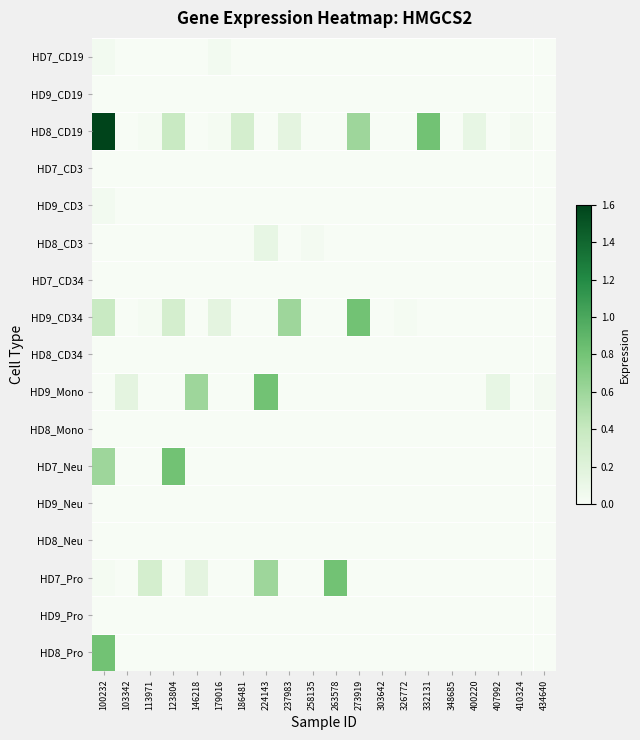

What is the spread (max minus min) of values at 113971?

0.3